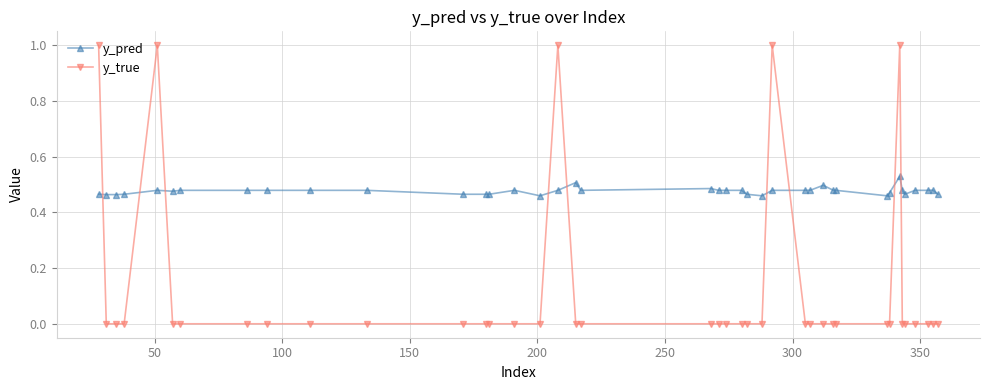

In y_true, how many points are higher than both neighbors (excluding endpoints)?

4